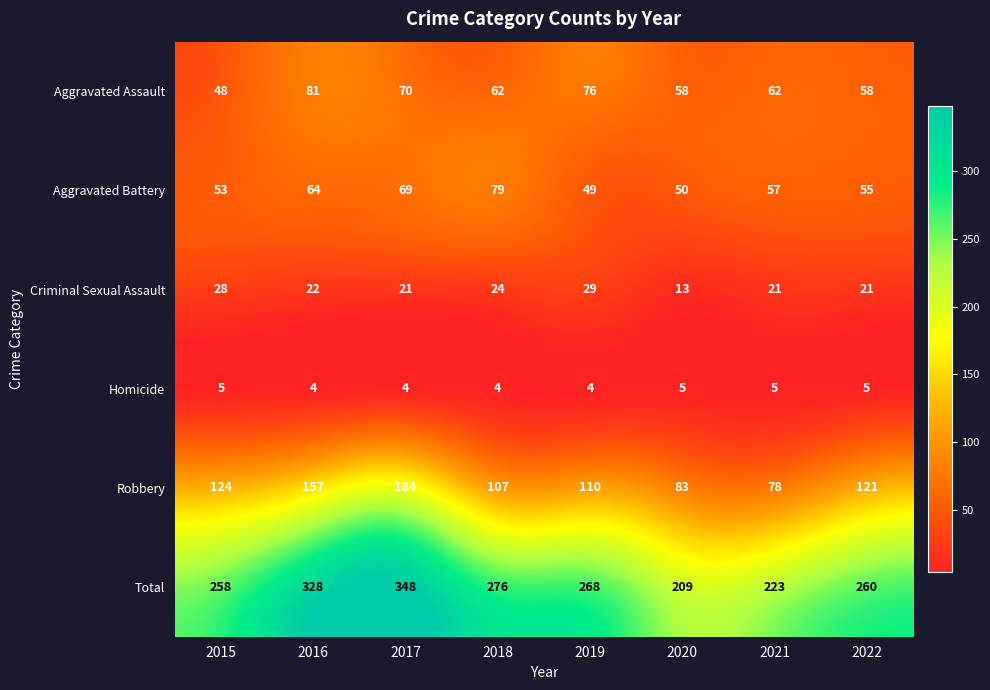

Which series has the largest total across all categories?

Total